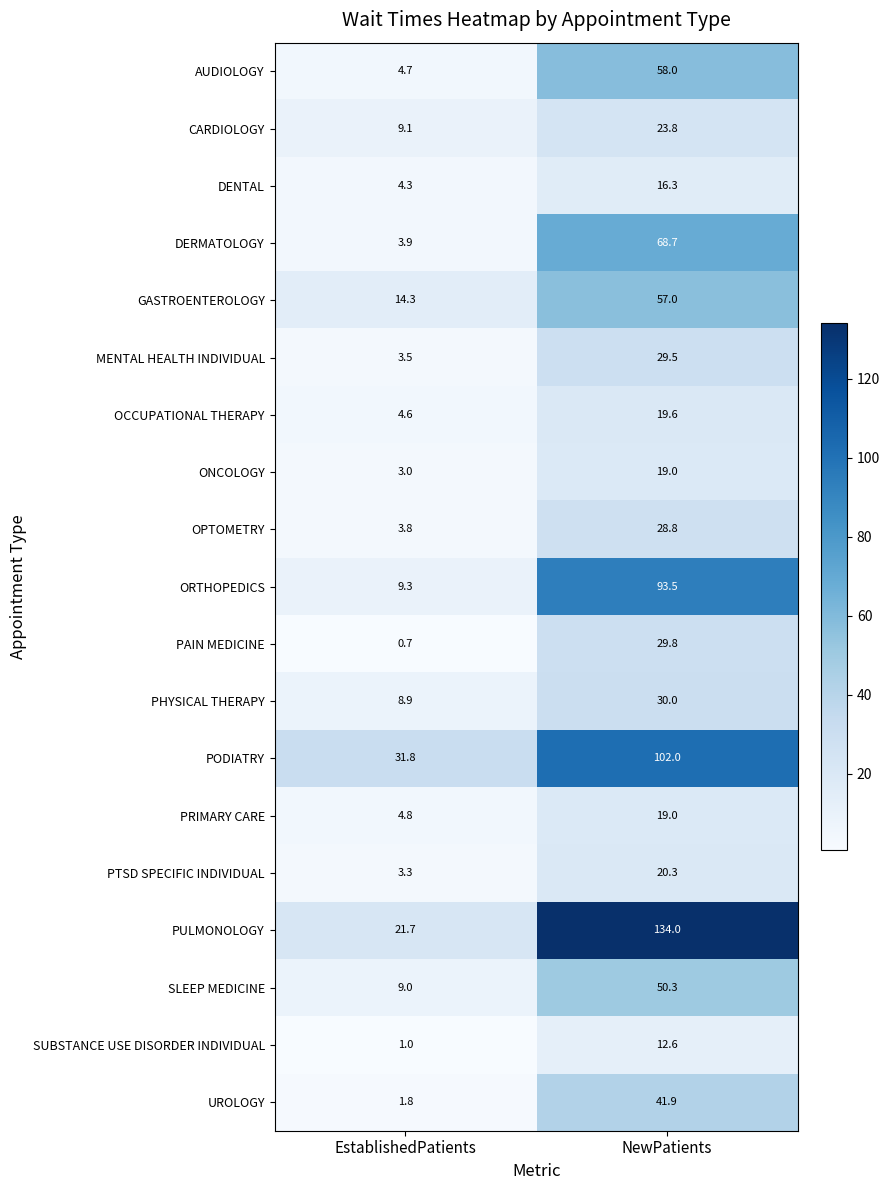

Which series has the largest total across all categories?

PULMONOLOGY